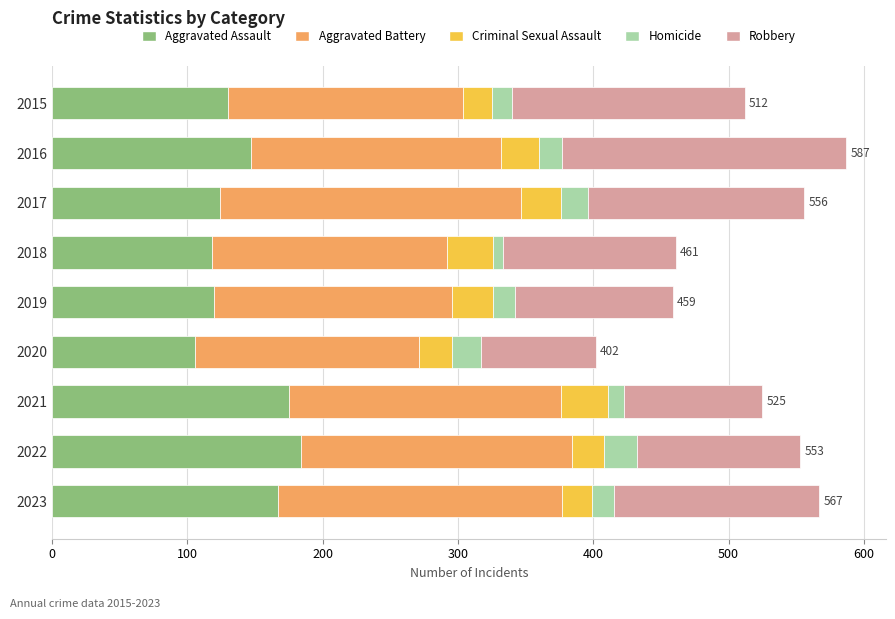

What is the total value across all series at 2020?

402